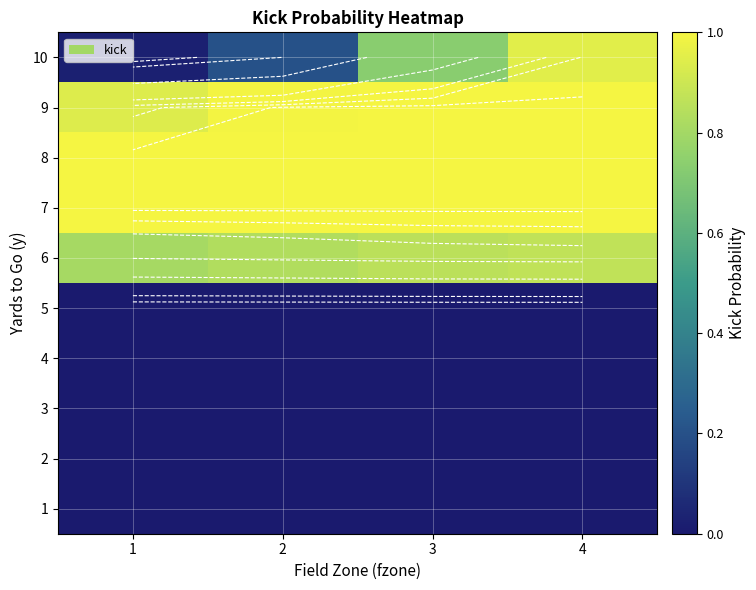

What is the average value of the 7 series?

1.0